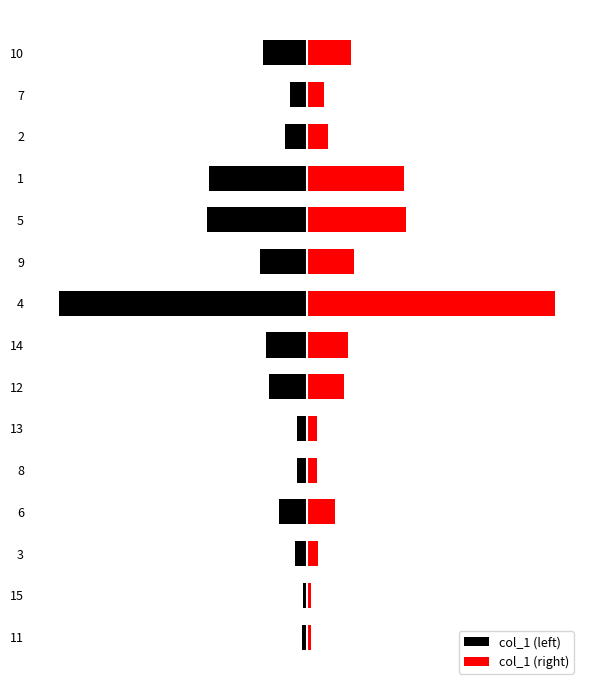

Which series has the widest spread of values?

col_1 (left)